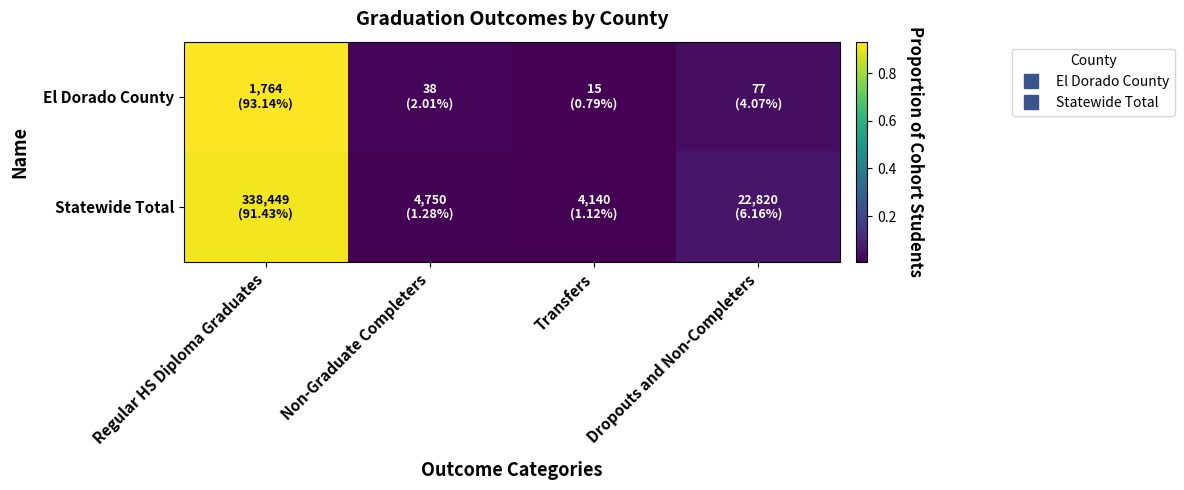

Rank the series by their maximum value, from lowest to highest.

Statewide Total, El Dorado County